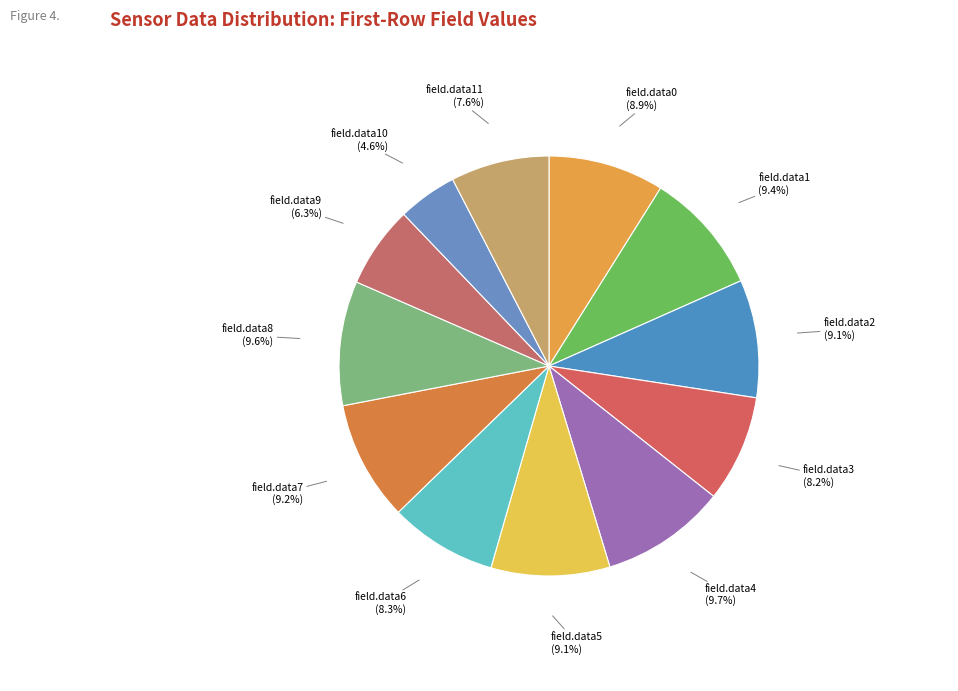

Count the number of slices in the pie.

12